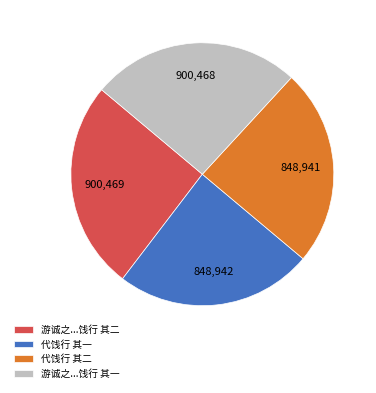

Is there a majority slice in this chart?

No